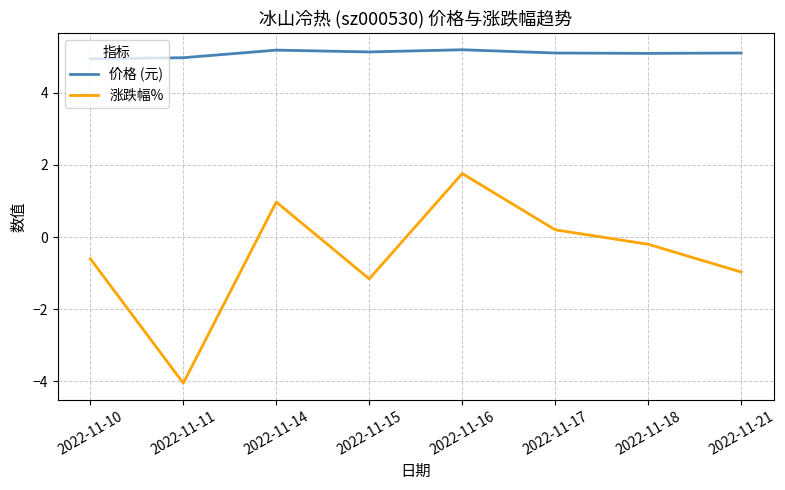

What are all the series names shown in the legend?

价格 (元), 涨跌幅%